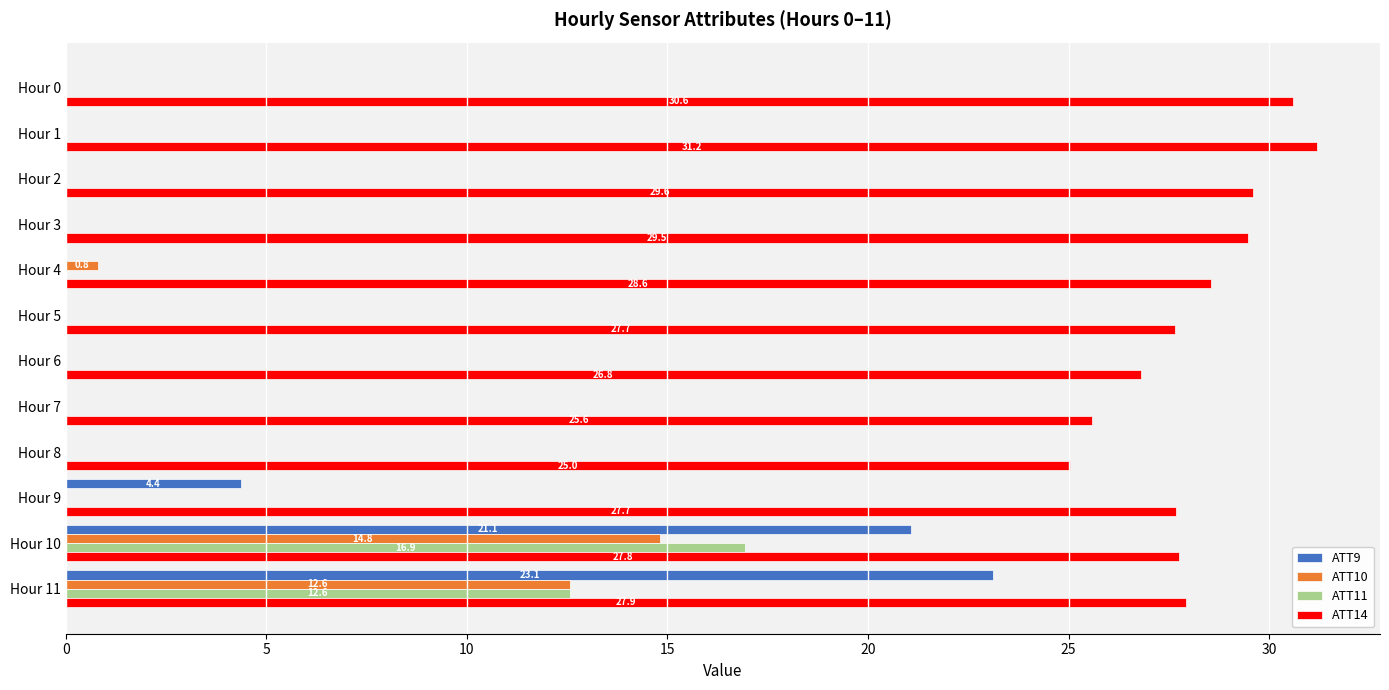

What is the sum of all ATT14 values?

337.9